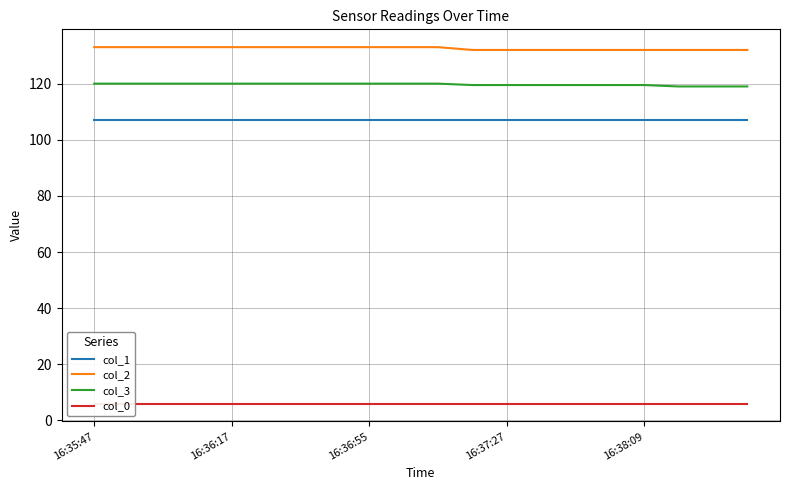

Rank the series by their maximum value, from highest to lowest.

col_2, col_3, col_1, col_0